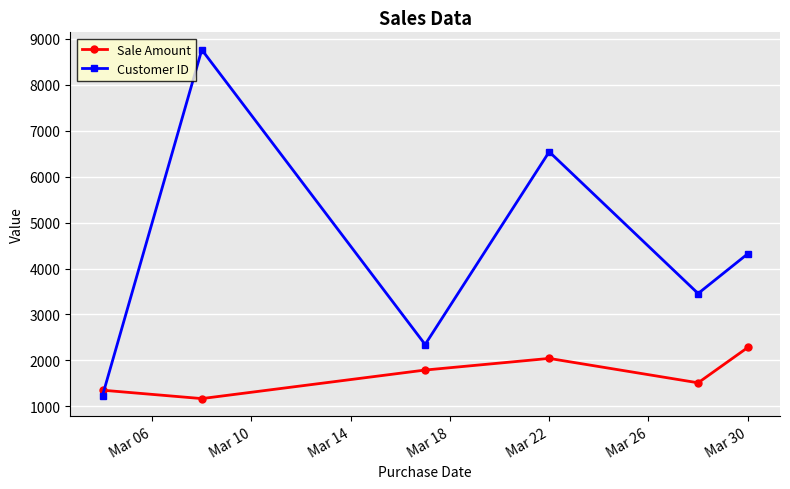

How many interior local valleys does the Sale Amount series have?

2